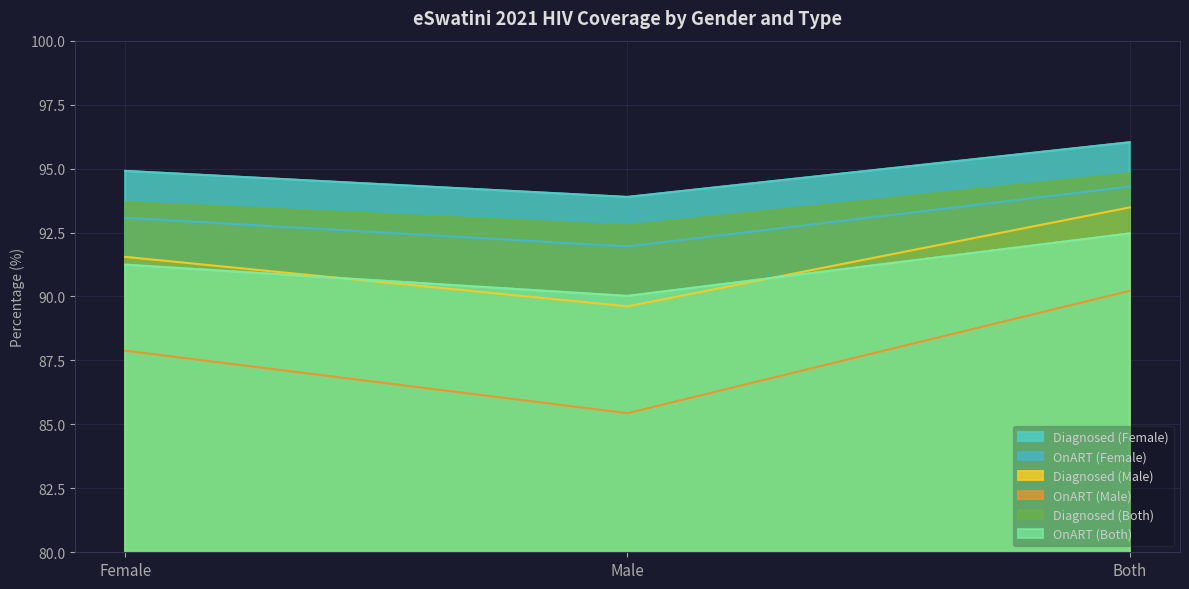

List the series in order of their peak value, lowest first.

OnART (Male), OnART (Both), Diagnosed (Male), OnART (Female), Diagnosed (Both), Diagnosed (Female)